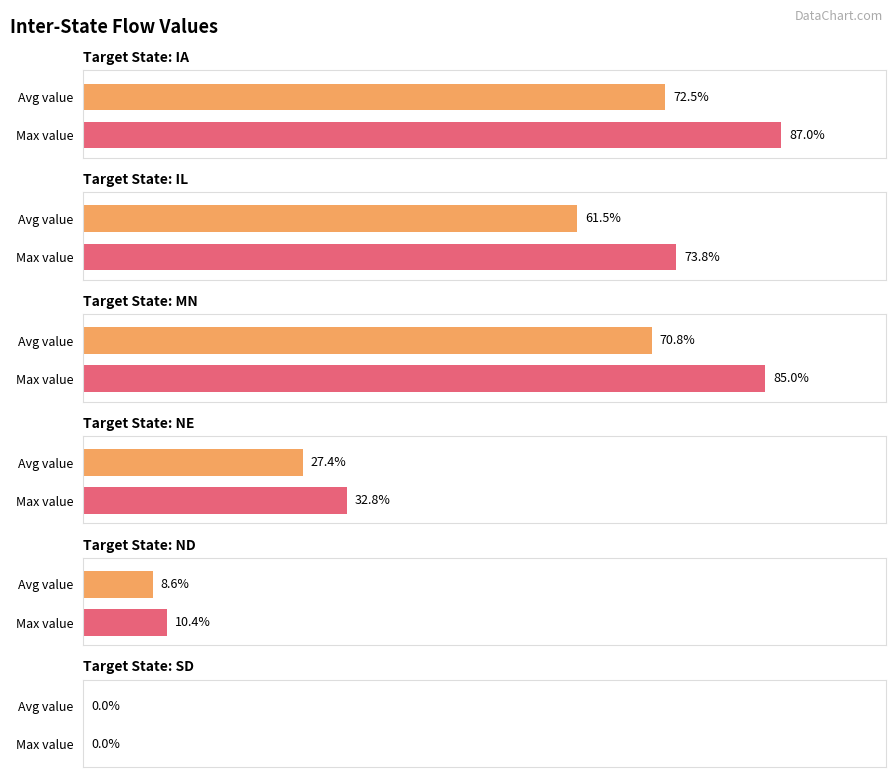

What is the label of the 3rd bar from the left?

MN